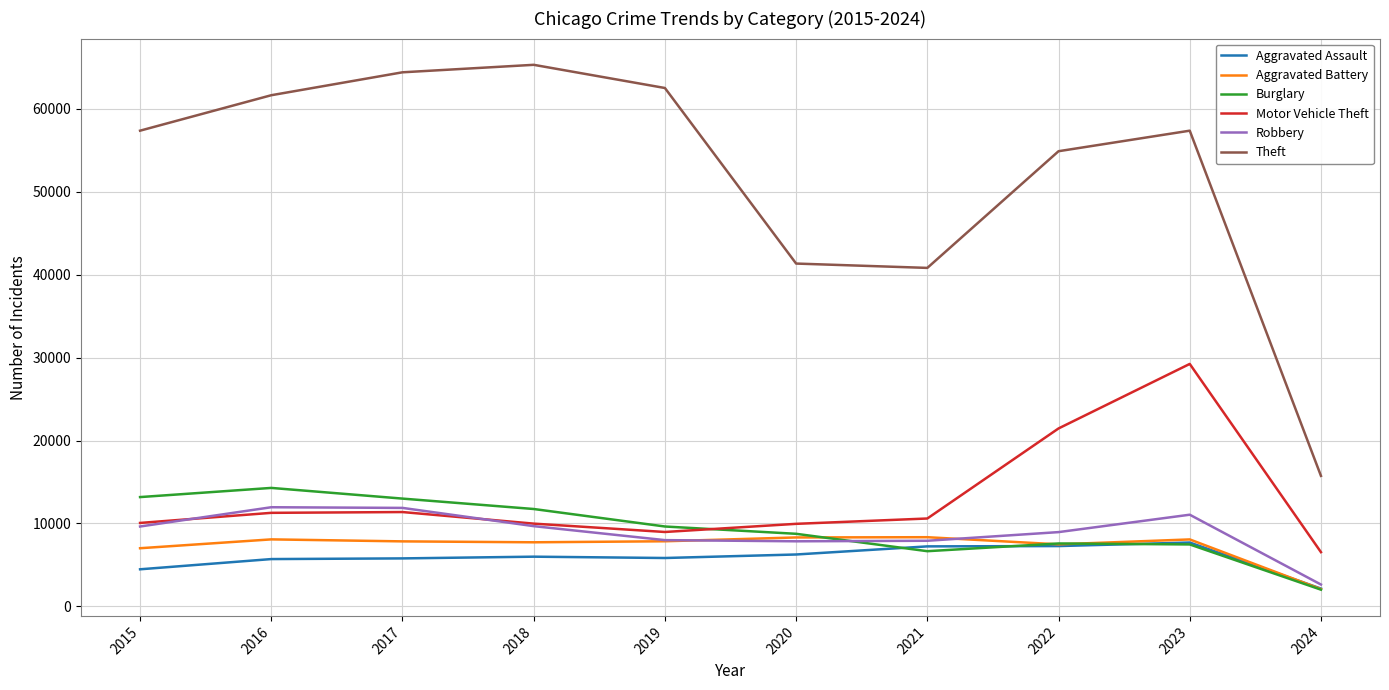

The value of Motor Vehicle Theft at 2020 is 9959. True or false?

True